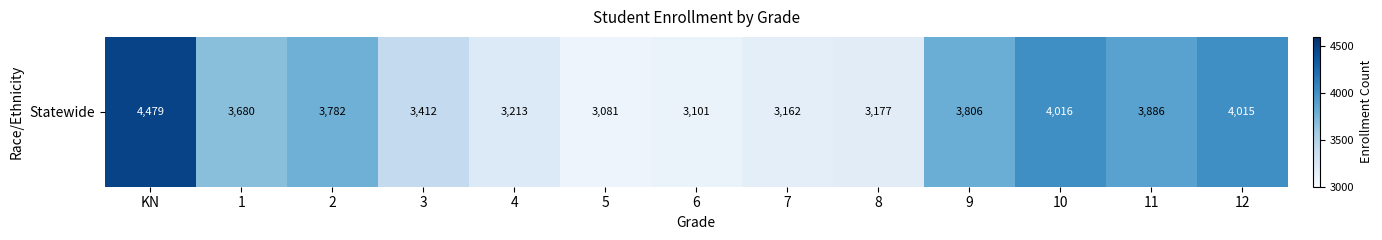

The chart shows a value of 4479 at KN. True or false?

True